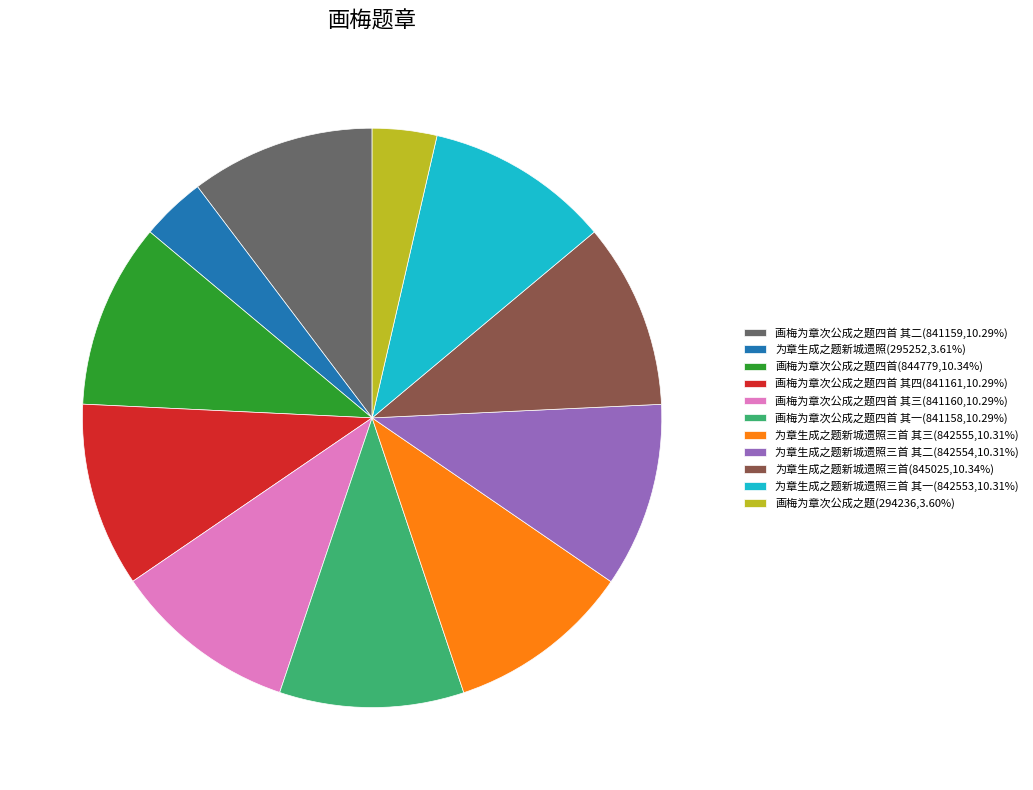

Is there any slice that represents more than half of the pie?

No